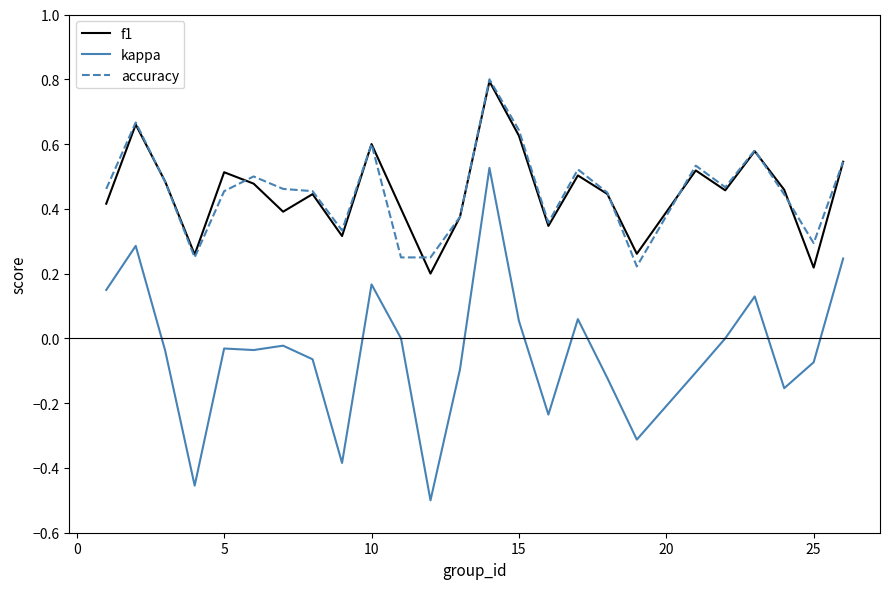

Which series has the largest range (max minus min)?

kappa